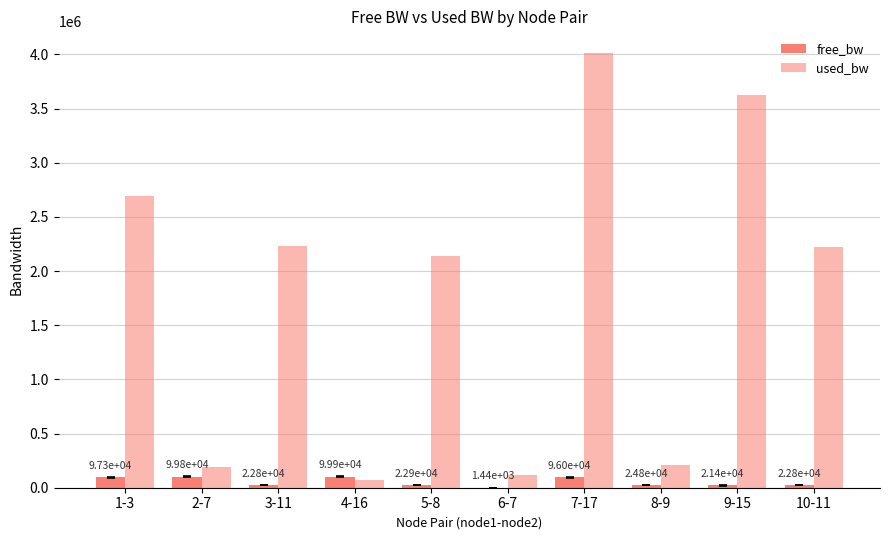

Reading left to right, extract all data points from this chart.

free_bw: 97310.9	99805.6	22768.8	99926.0	22864.4	1435.4	95987.5	24792.4	21374.8	22780.7
used_bw: 2688940.7	194381.7	2231058.2	74025.8	2135126.2	114589.6	4012452.3	207548.1	3624987.3	2219141.2